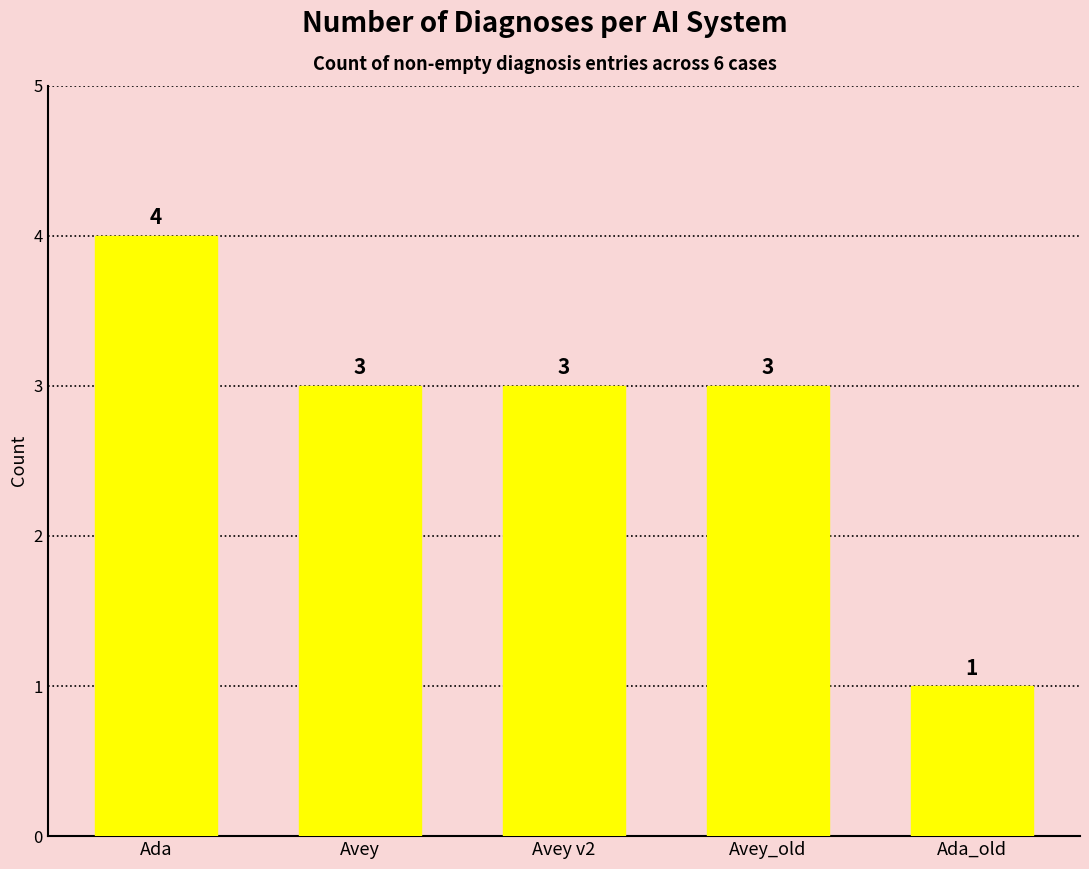

What is the sum of all values?

14